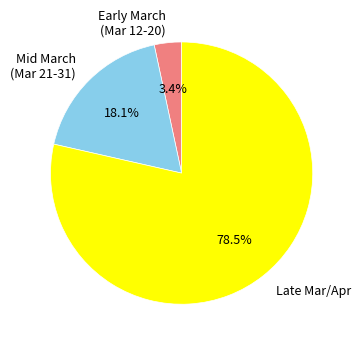

Which has a higher value, Mid March (Mar 21-31) or Early March (Mar 12-20)?

Mid March (Mar 21-31)